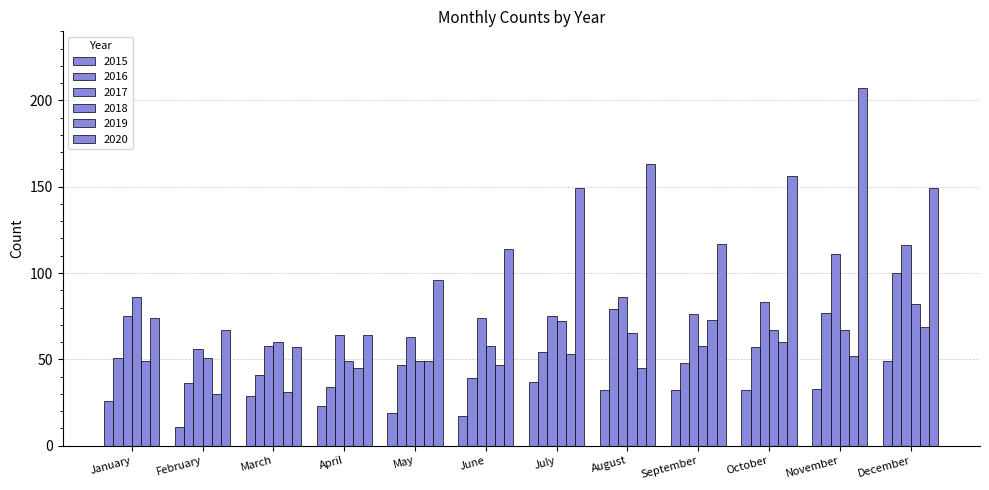

Count the number of data series in this chart.

6